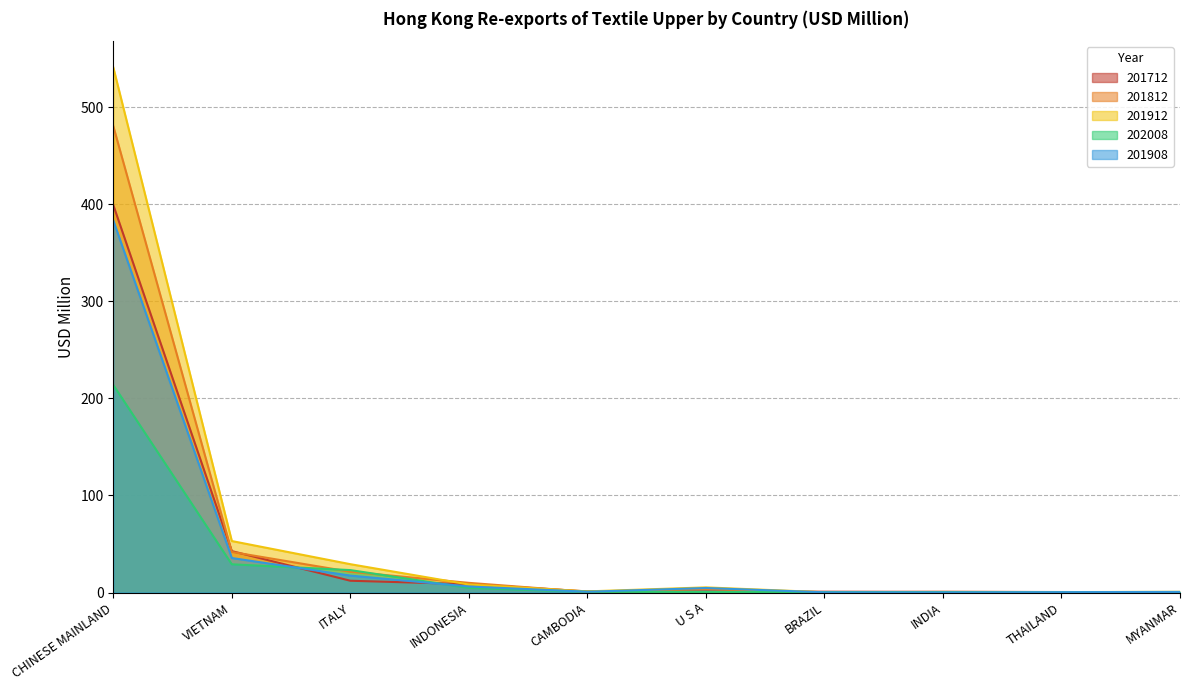

What is the sum of all 201908 values?

449.4